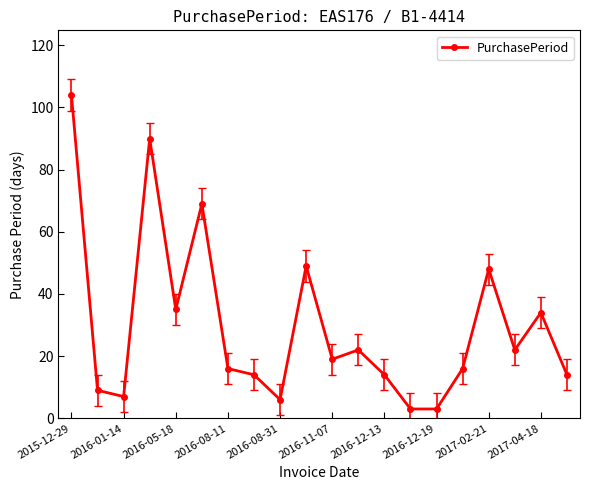

What is the sum of all values?

594